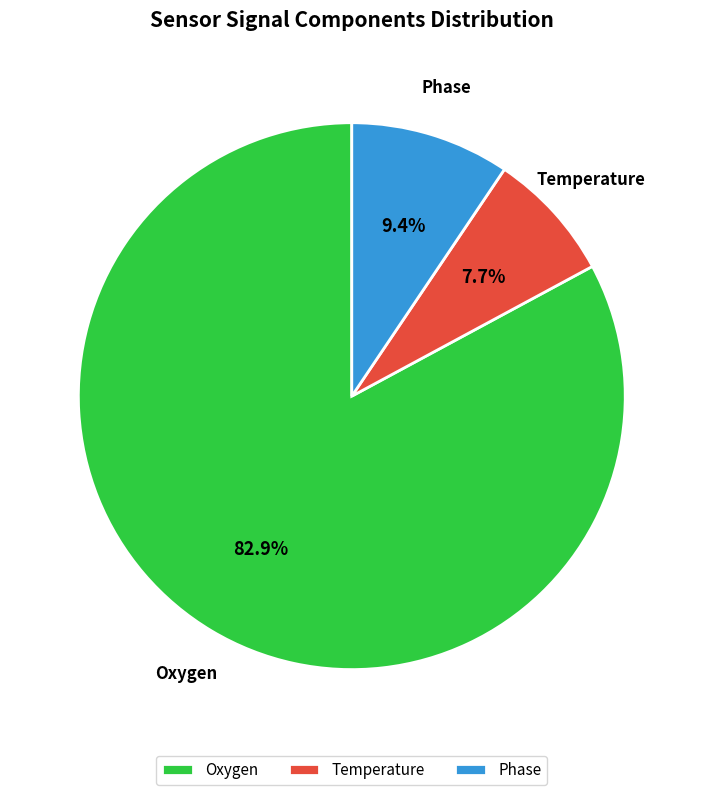

Combined, do Oxygen and Temperature account for over 50%?

Yes